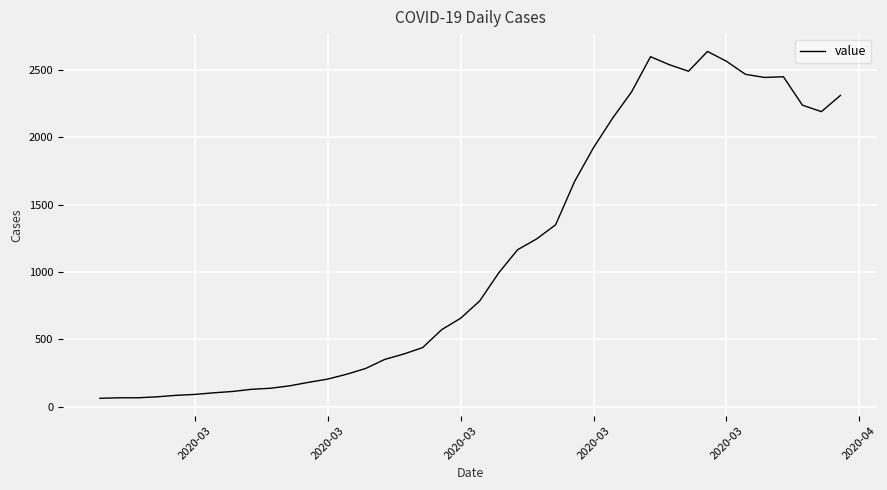

What is the smallest value displayed?

62